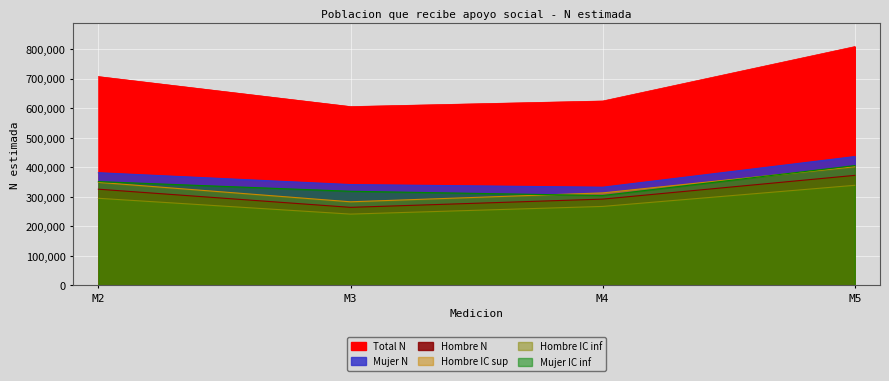

What is the total value across all series at M3?

2052822